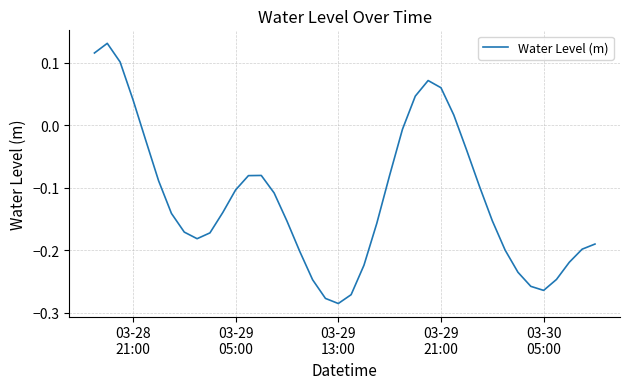

What is the difference between the maximum and minimum values?

0.4